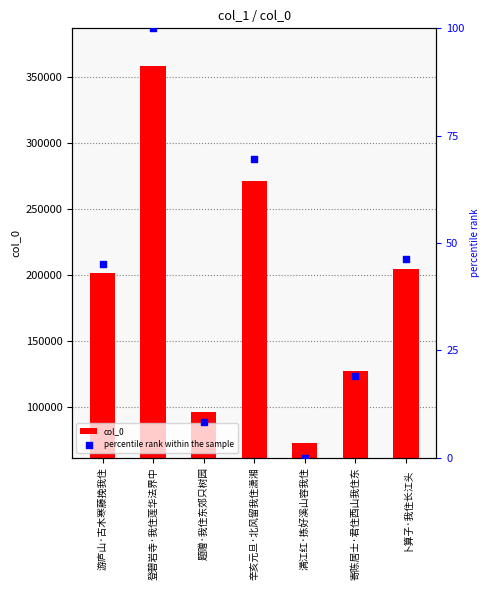

Which series reaches the minimum Y coordinate?

percentile rank within the sample